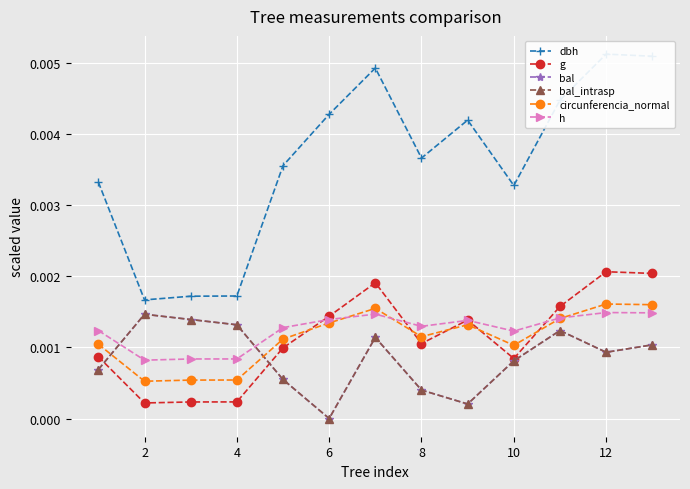

The value of bal_intrasp at 8 is 0.0. True or false?

True